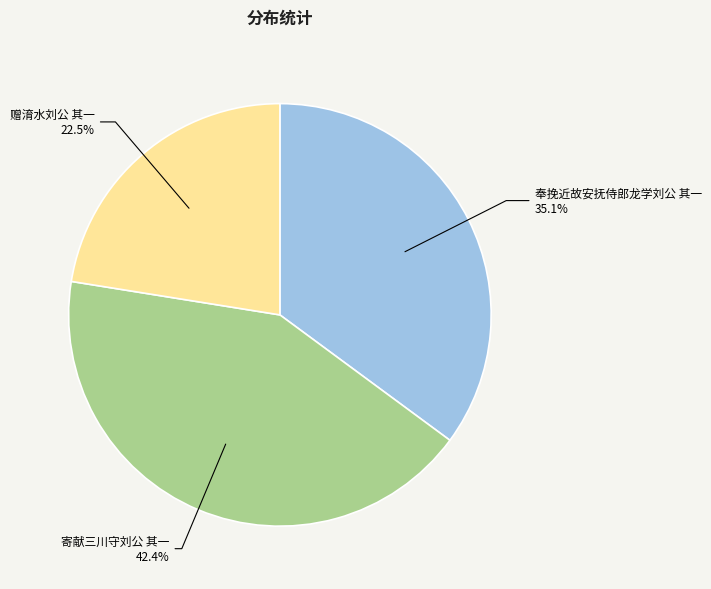

Which category has the smallest portion of the pie?

赠淯水刘公 其一